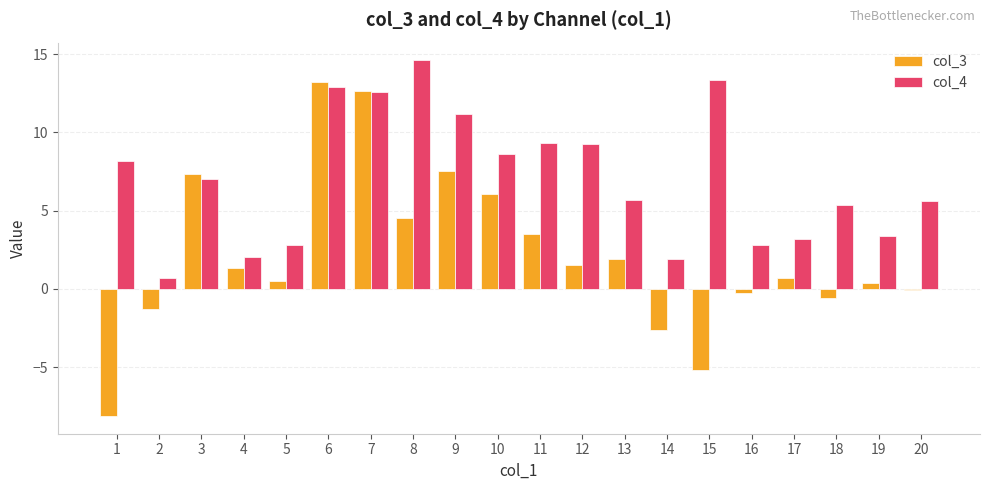

What is the value of the col_3 bar at the 12th from the left?

1.5